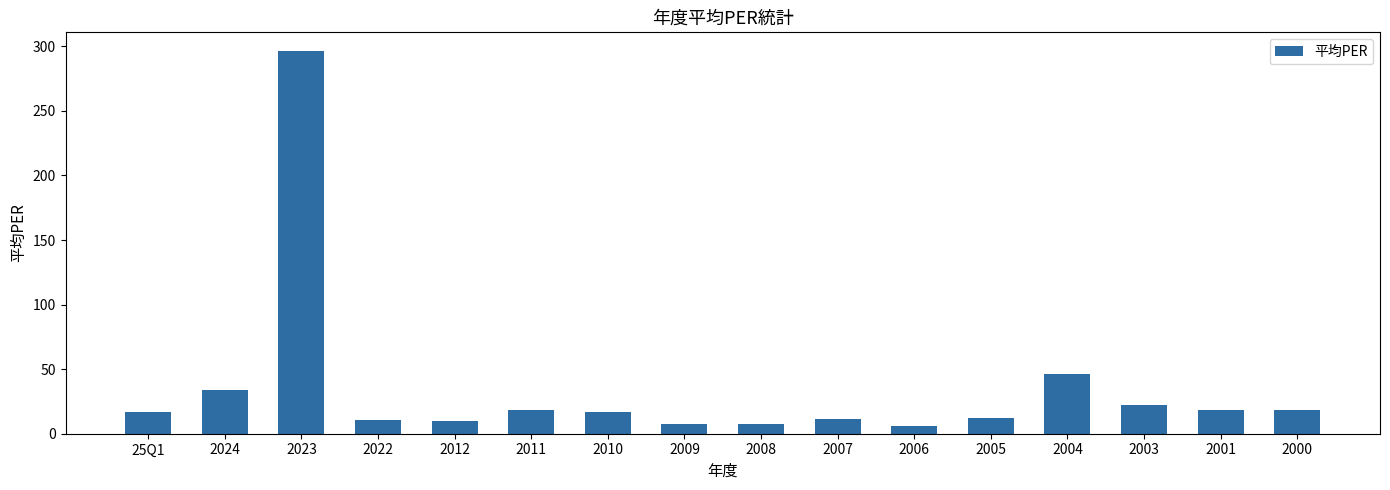

What is the greatest value displayed?

296.0